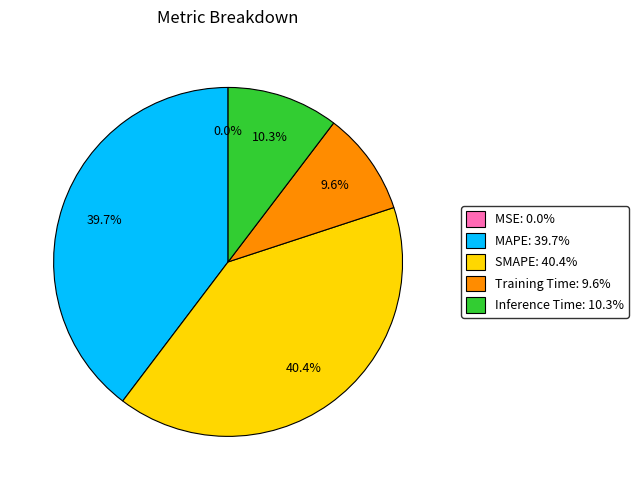

Is there any slice that represents more than half of the pie?

No